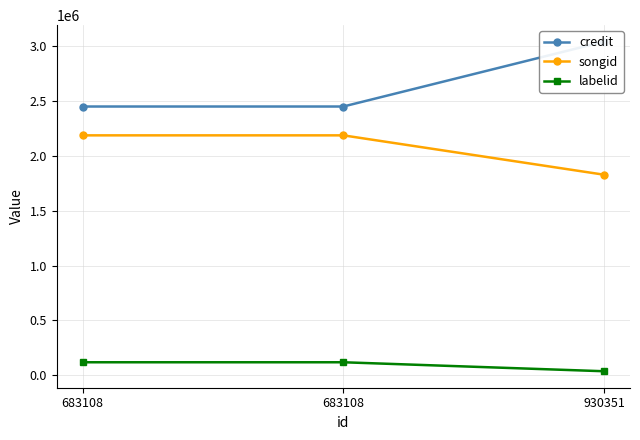

What is the sum of the credit values at 683108 and 930351?

5485317